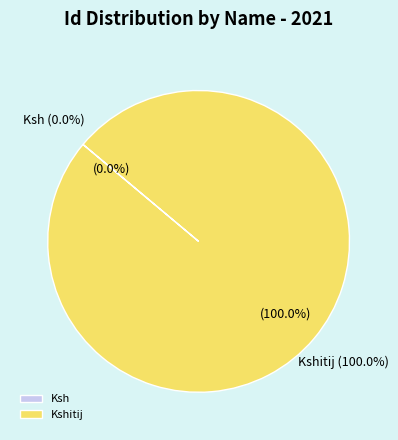

Which category accounts for the majority?

Kshitij